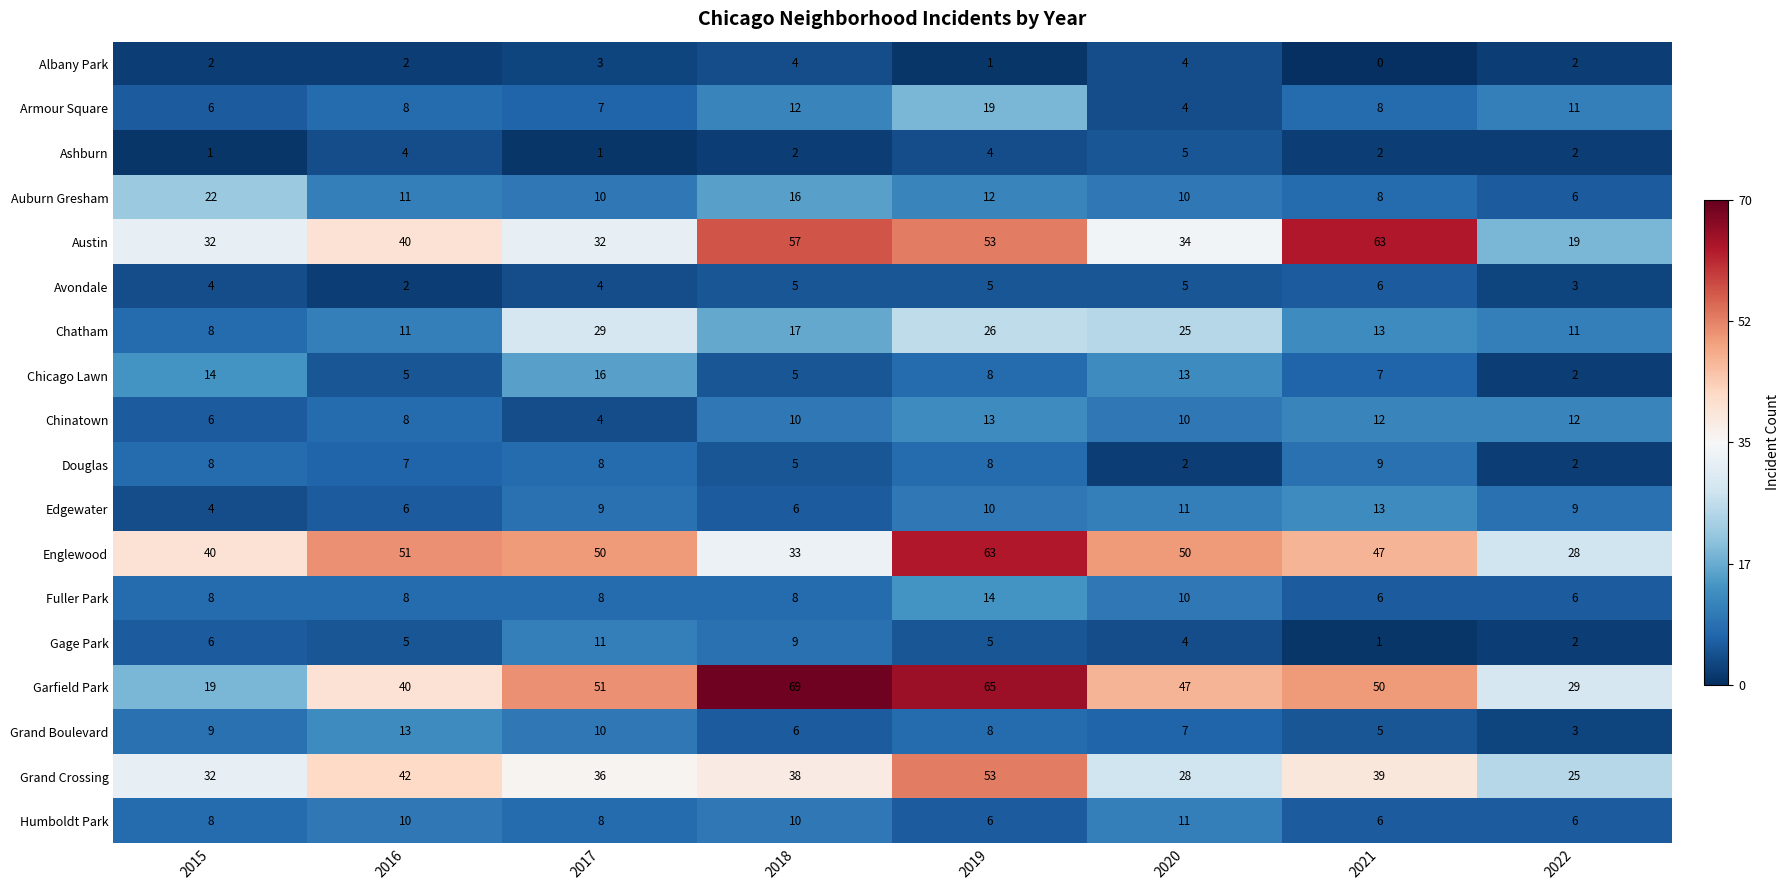

At how many categories does at least one series exceed 0?

8